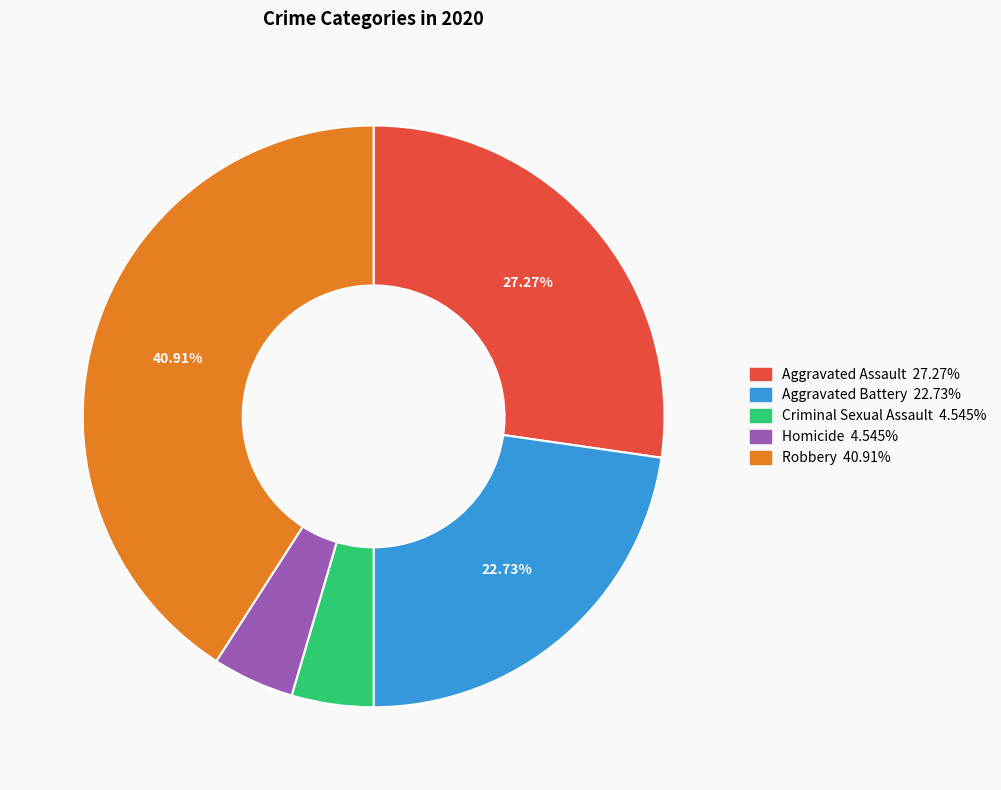

Do Criminal Sexual Assault and Homicide together represent more than half of the pie?

No